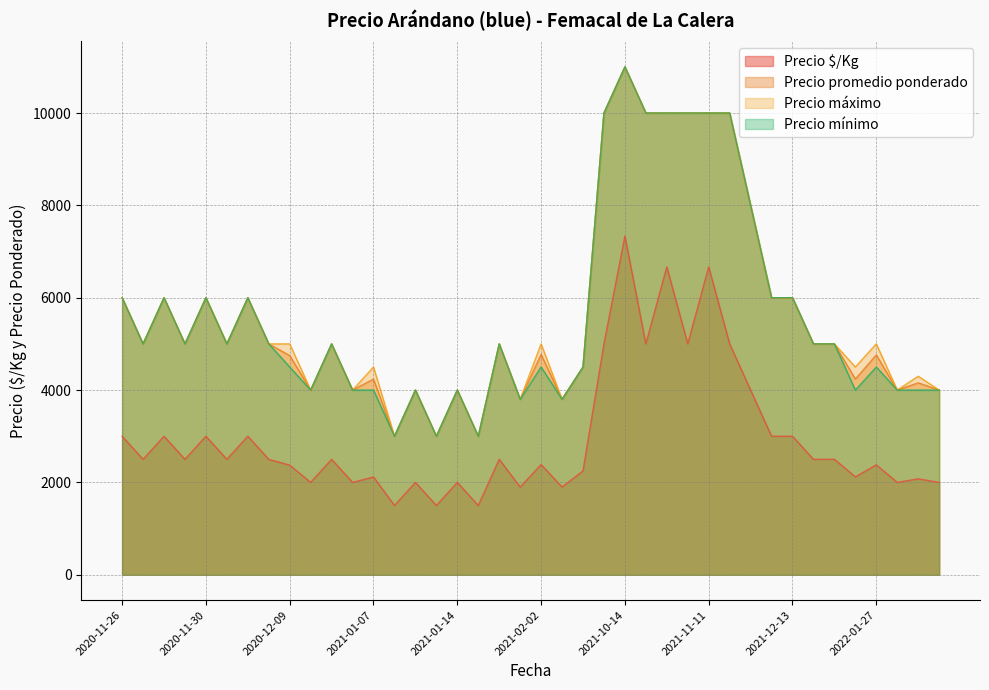

What is the sum of the Precio promedio ponderado values at 2021-11-11 and 2020-12-09?

14748